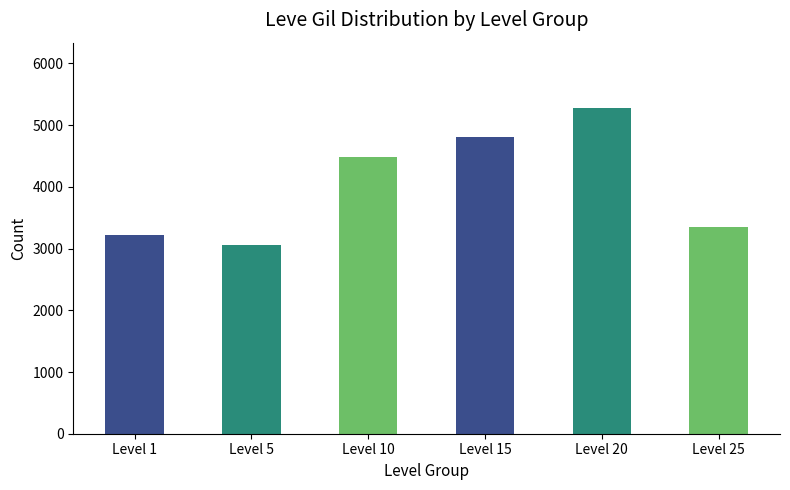

What is the ratio of the value at Level 1 to the value at Level 5?

1.1